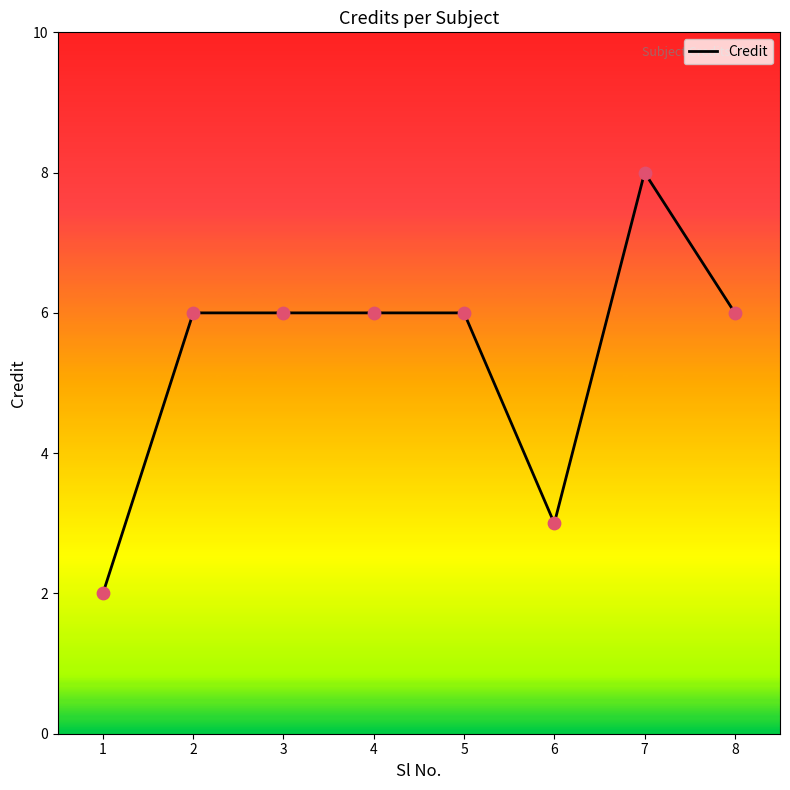

What is the change in value from 3 to 6?

-3